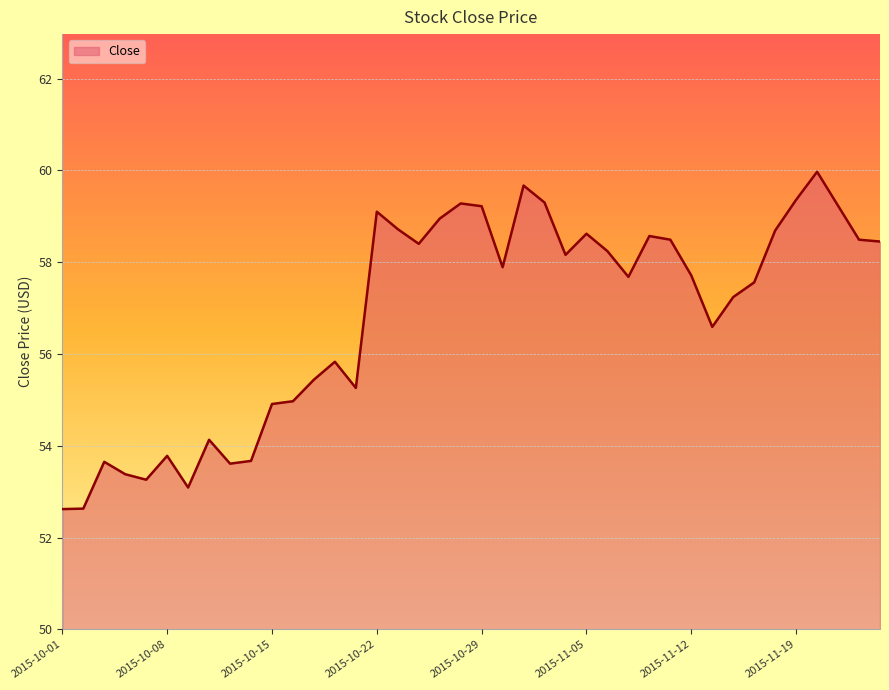

What is the maximum value shown in the chart?

60.0